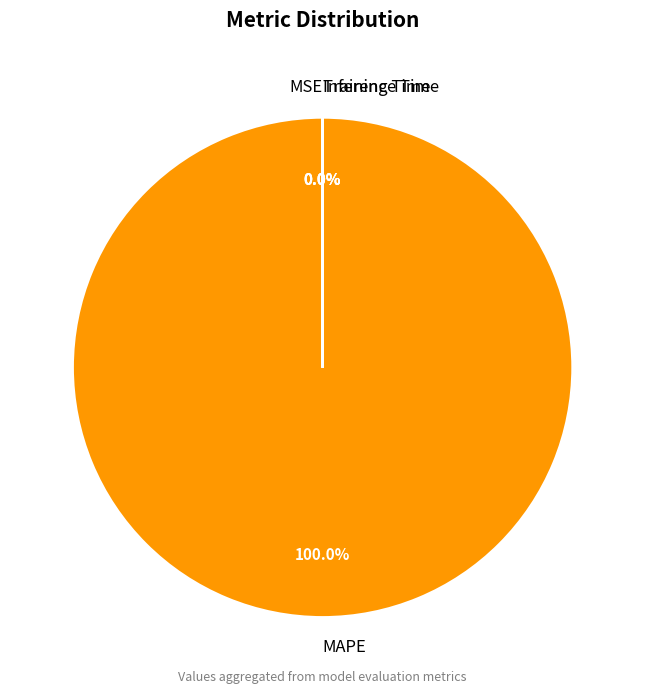

What is the total percentage of MAPE and Inference Time?

100.0%